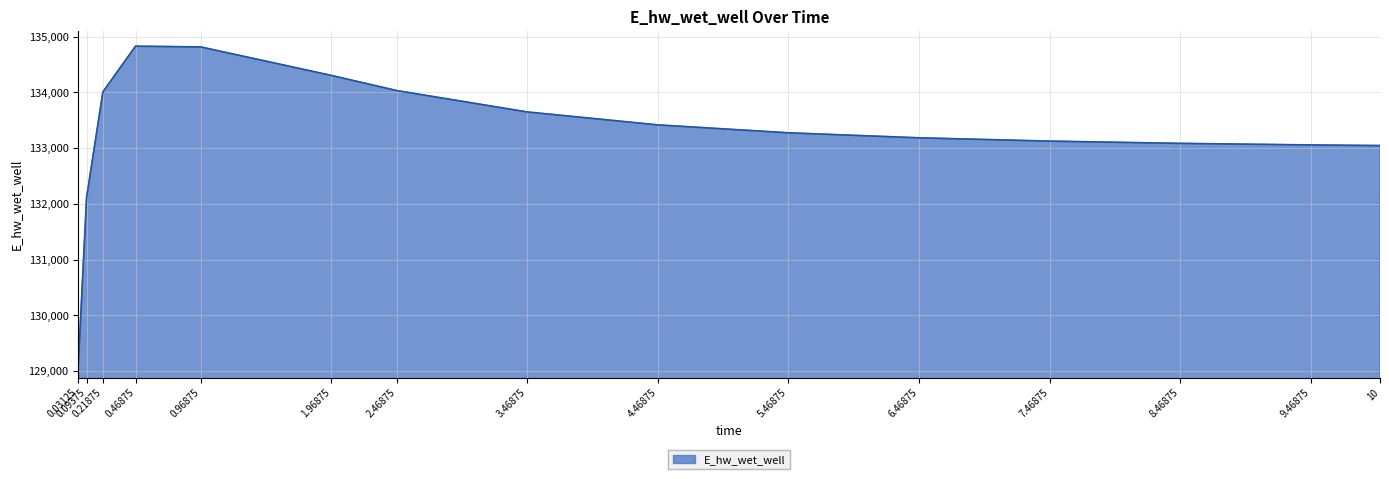

Which has a higher value, 6.46875 or 0.21875?

0.21875